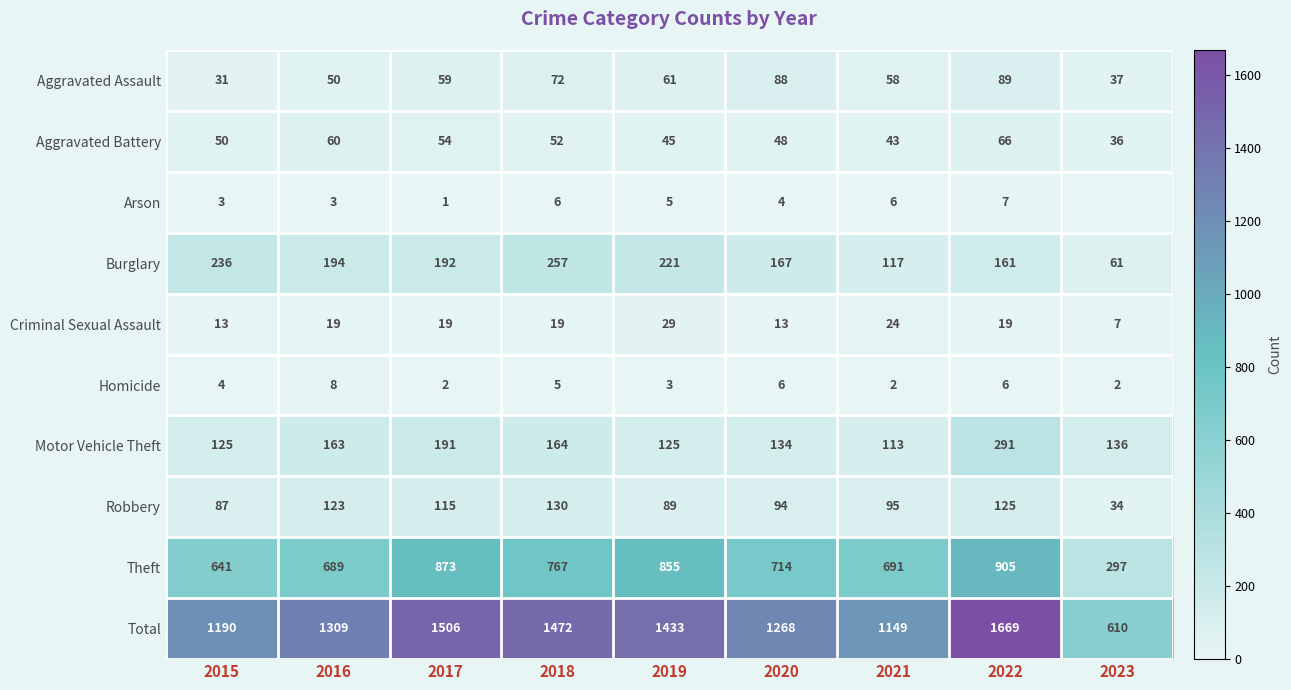

What is the difference between the highest and lowest values at 2023?

610